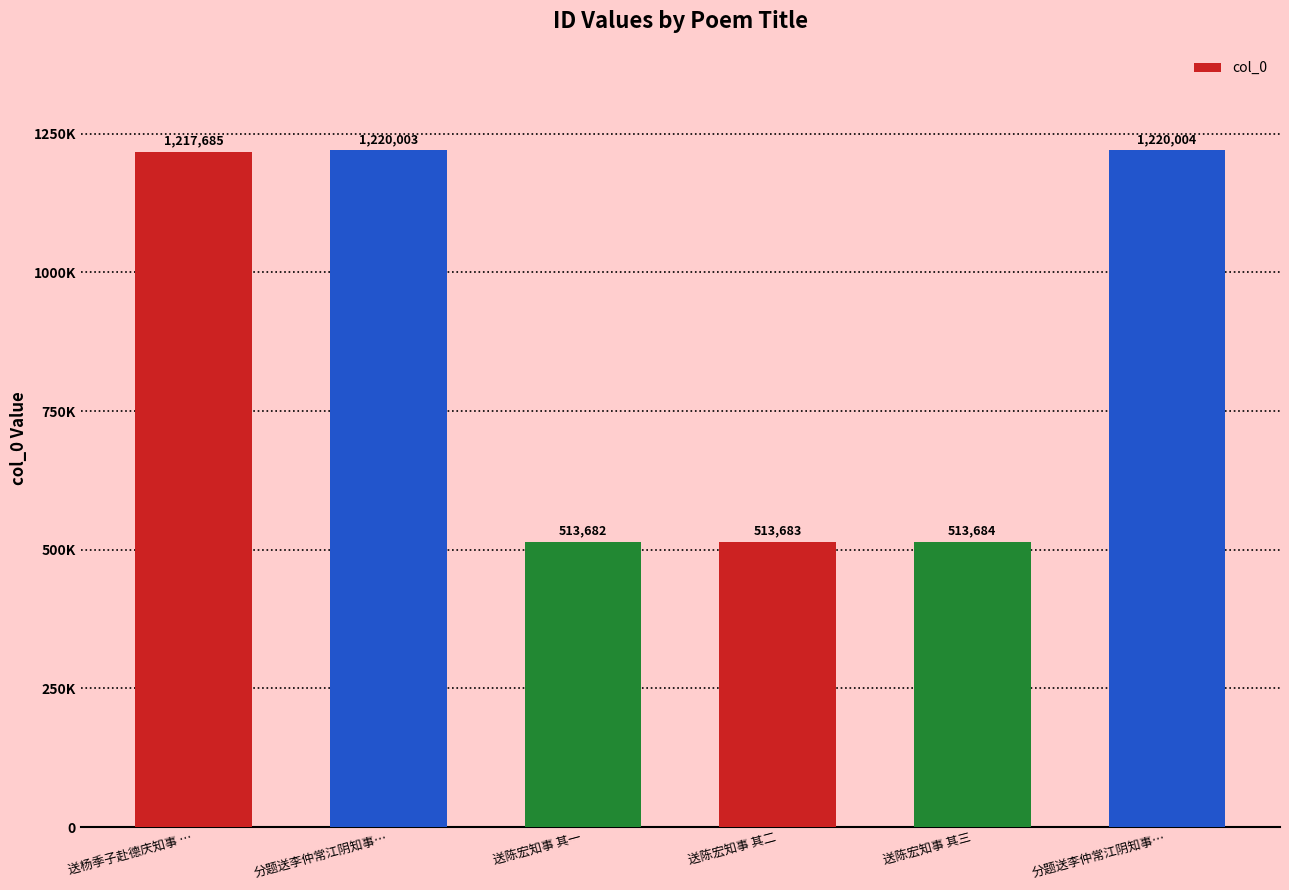

True or false: the data shows 556270 at 分题送李仲常江阴知事….

False